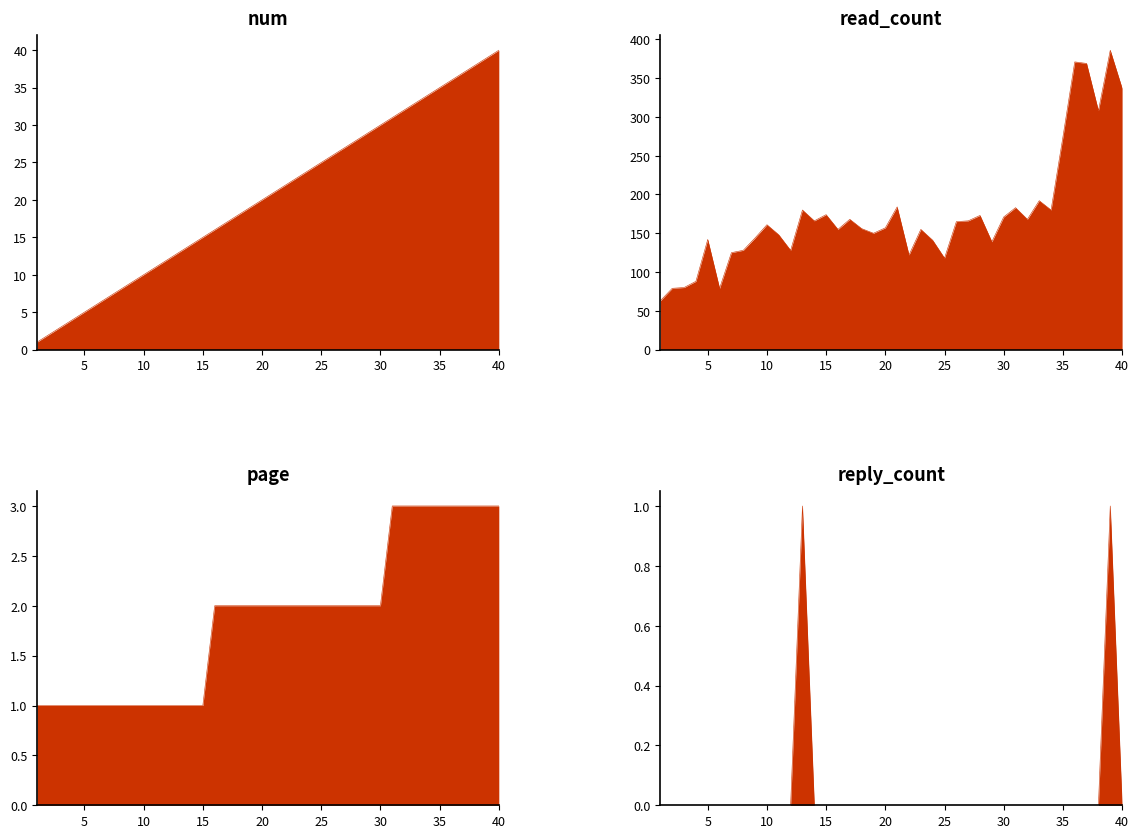

How many values in the page series exceed 2?

10